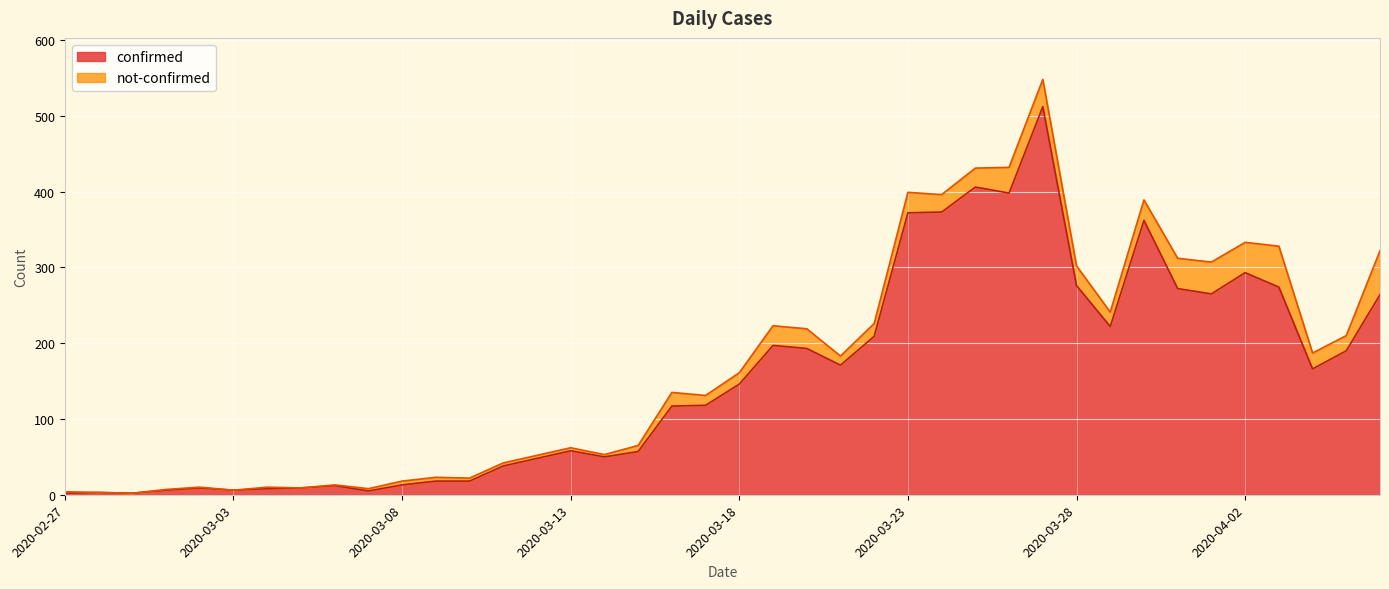

What position from the left is 2020-04-05?

39